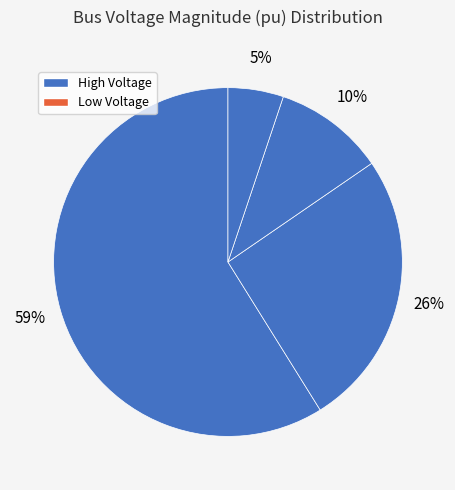

Count the number of slices in the pie.

4